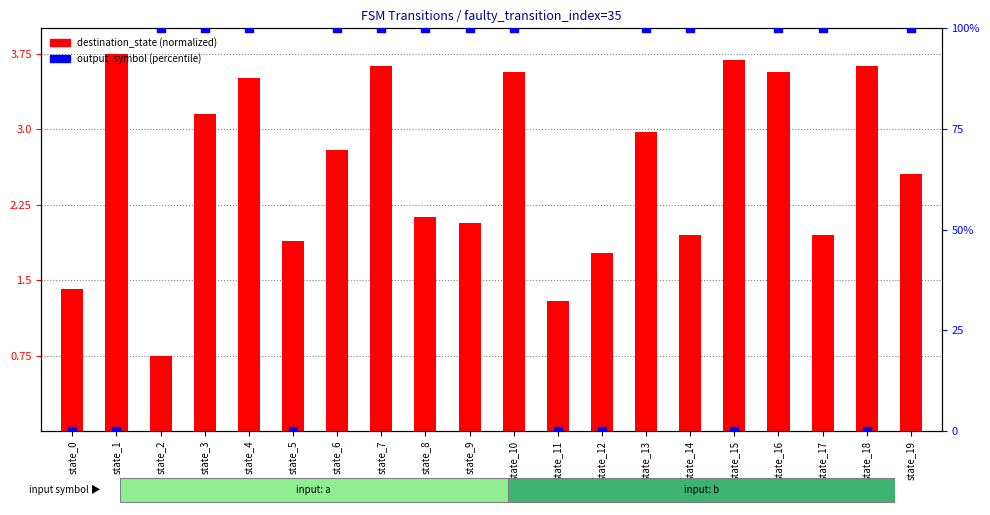

Which series has the largest total across all categories?

output_symbol (percentile)